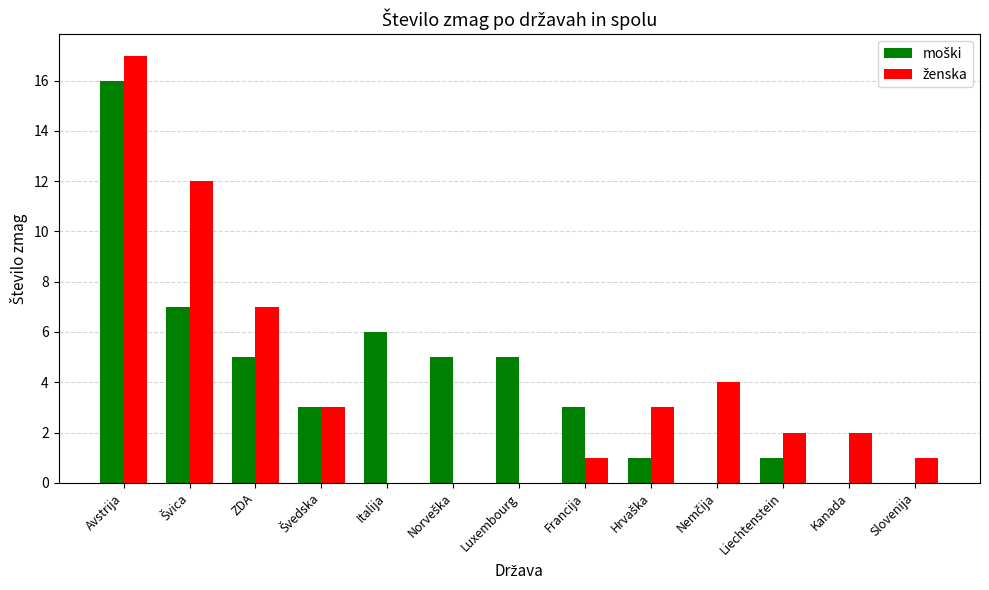

What is the maximum value shown in the chart?

17